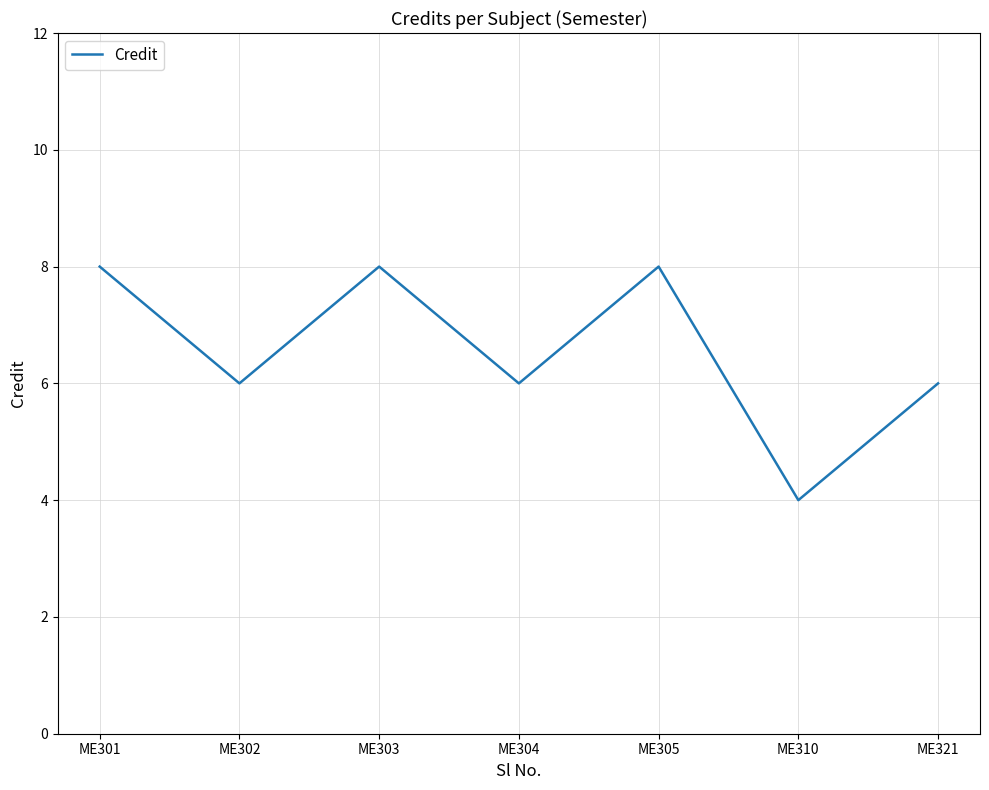

The chart shows a value of 5 at ME301. True or false?

False